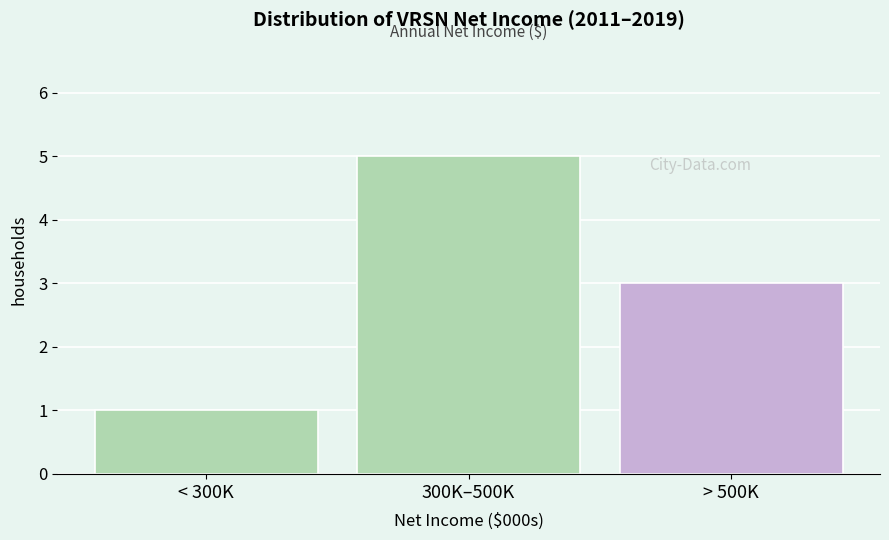

Reading left to right, what are all the values shown in this chart?

< 300K=1	300K–500K=5	> 500K=3